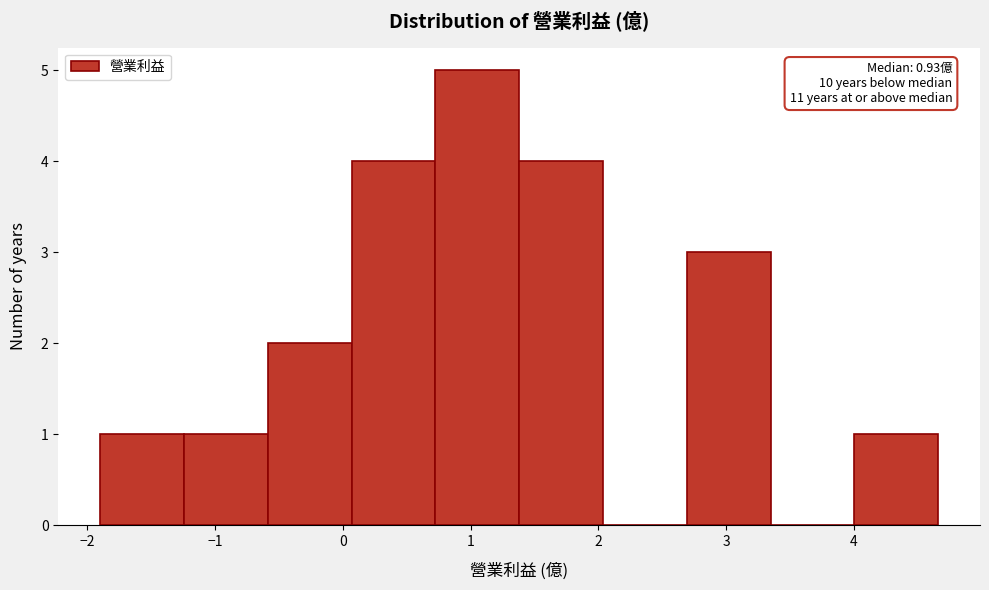

Over which range of the x-axis is the bar tallest?

0.7 to 1.4